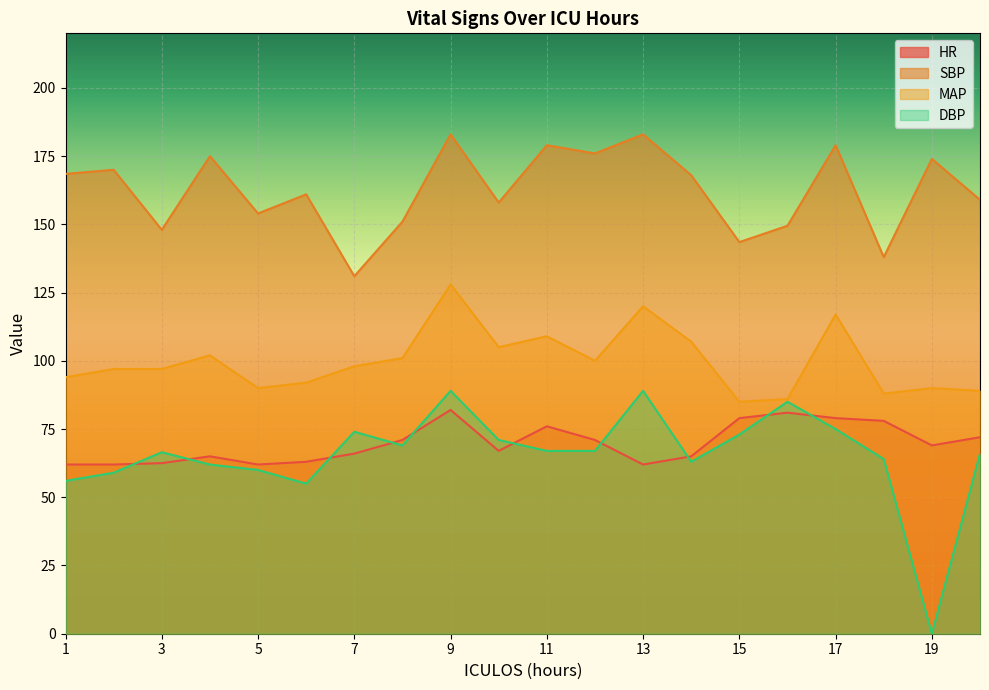

What is the sum of all SBP values?

3248.5